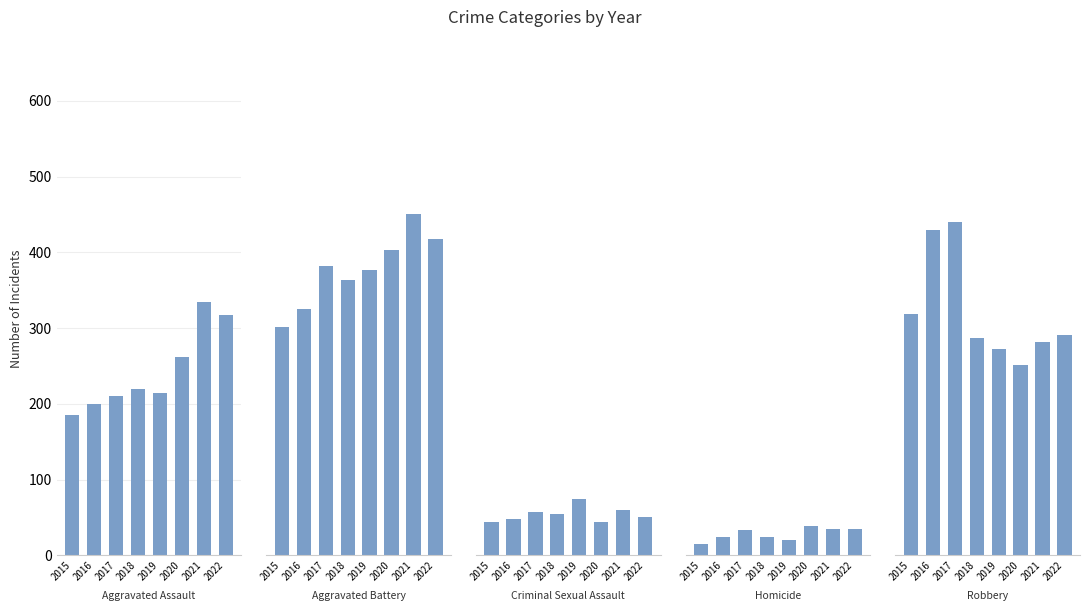

What value does the Criminal Sexual Assault series have at 2015, to the nearest 5?

45